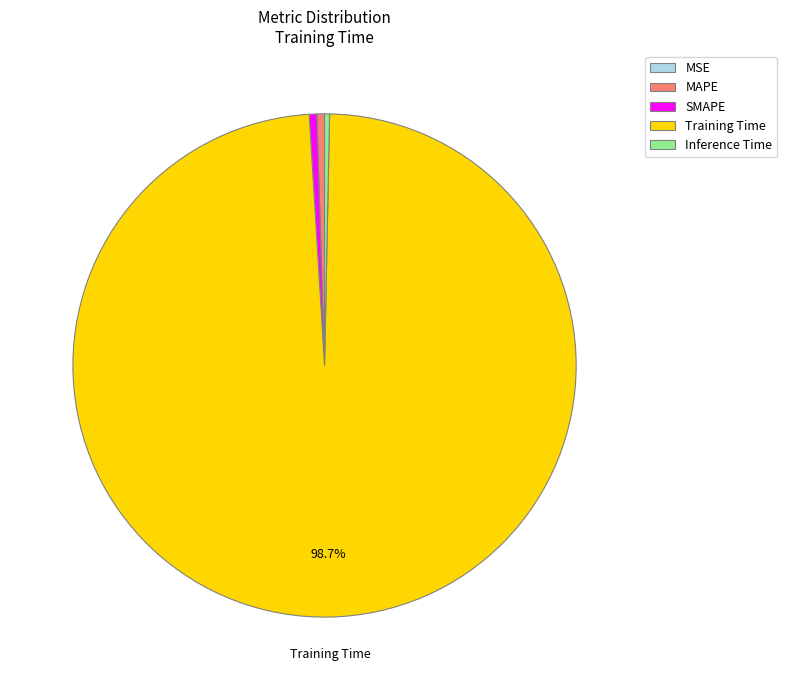

True or false: Training Time accounts for 89% of the total.

False